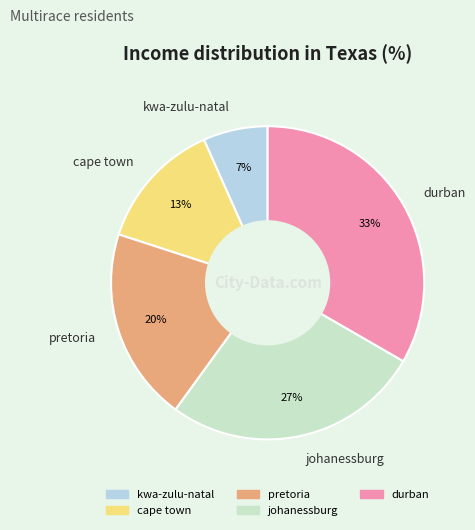

Do pretoria and cape town together represent more than half of the pie?

No